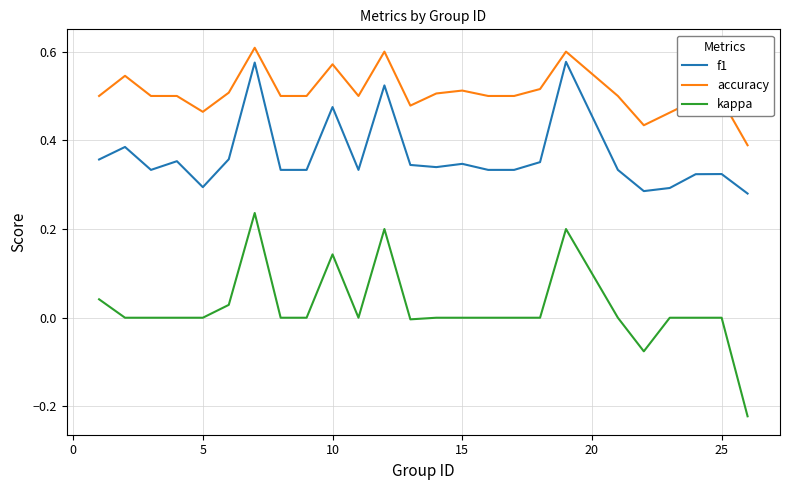

True or false: f1 and accuracy cross at least once.

False